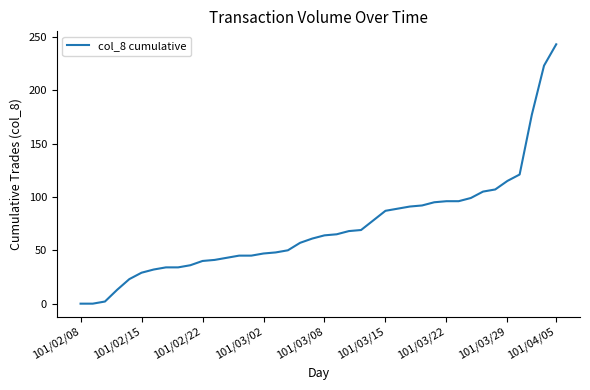

What is the difference between the maximum and minimum values?

243